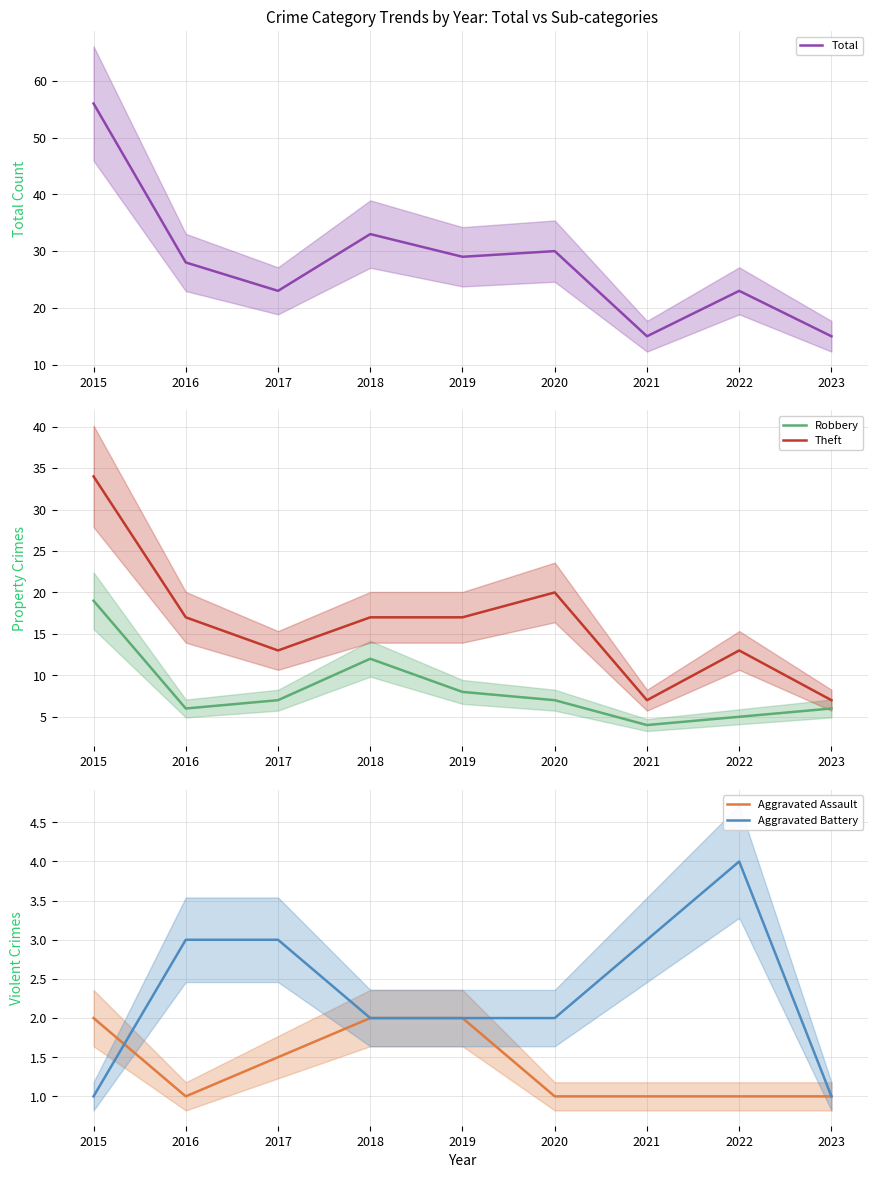

What is the difference between the maximum and minimum values in the Theft series?

27